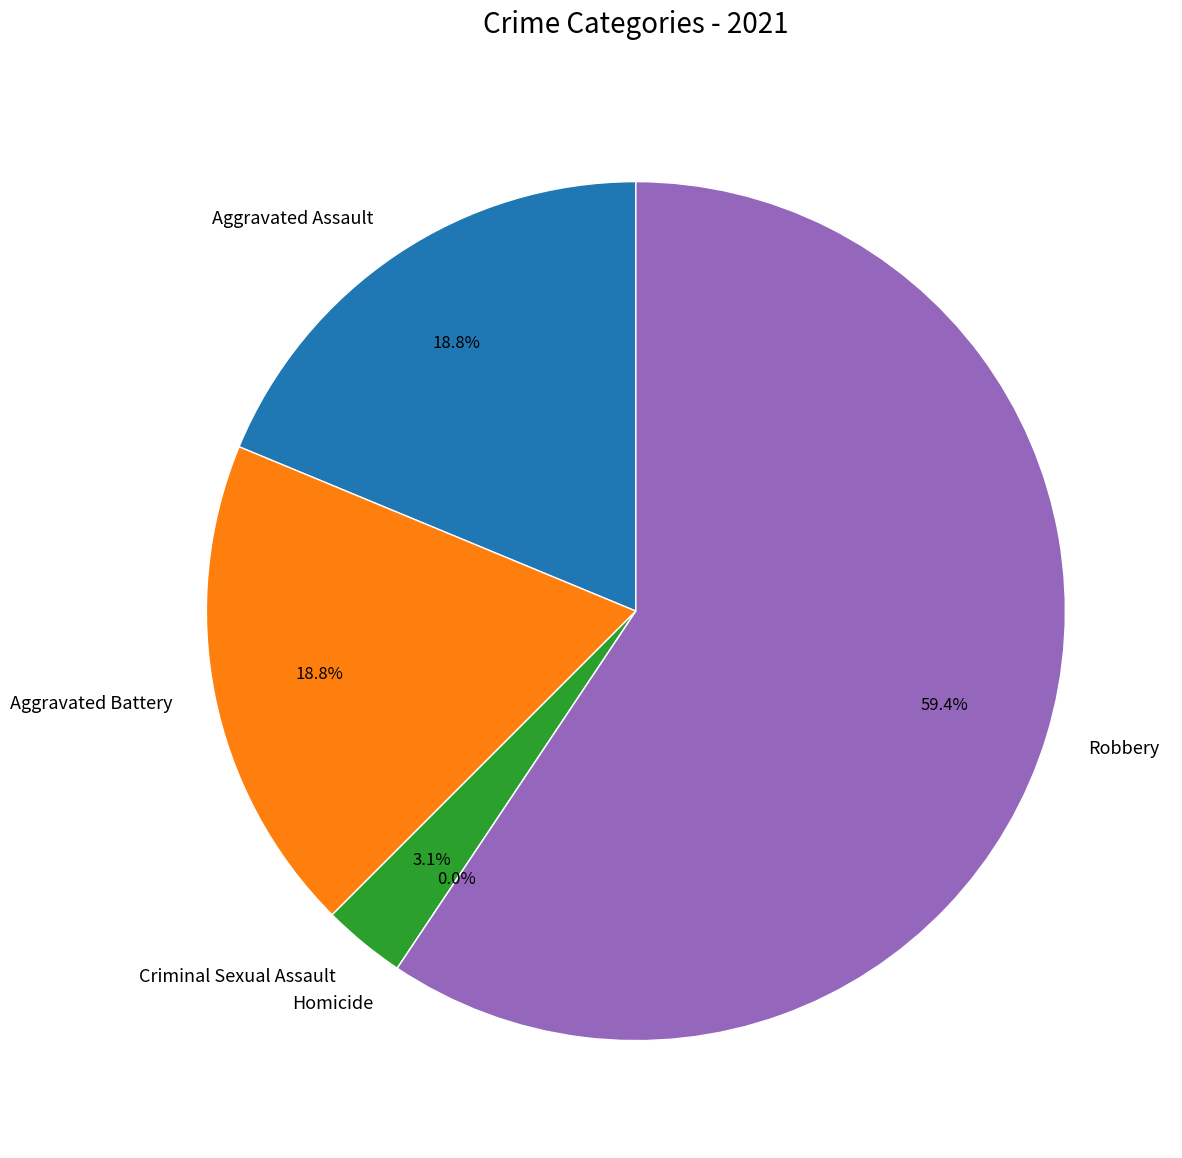

To the nearest percent, what is the difference between the Criminal Sexual Assault and Robbery slice percentages?

56%